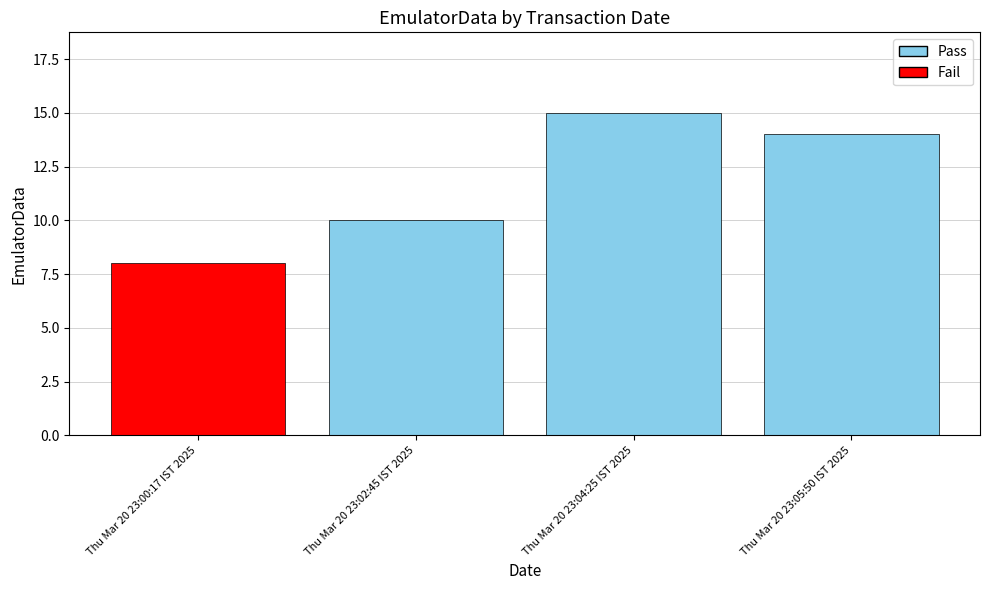

How many series are shown in this chart?

1